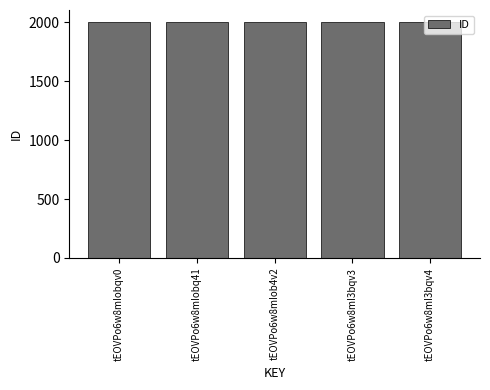

What is the difference between the second highest and second lowest values?

2